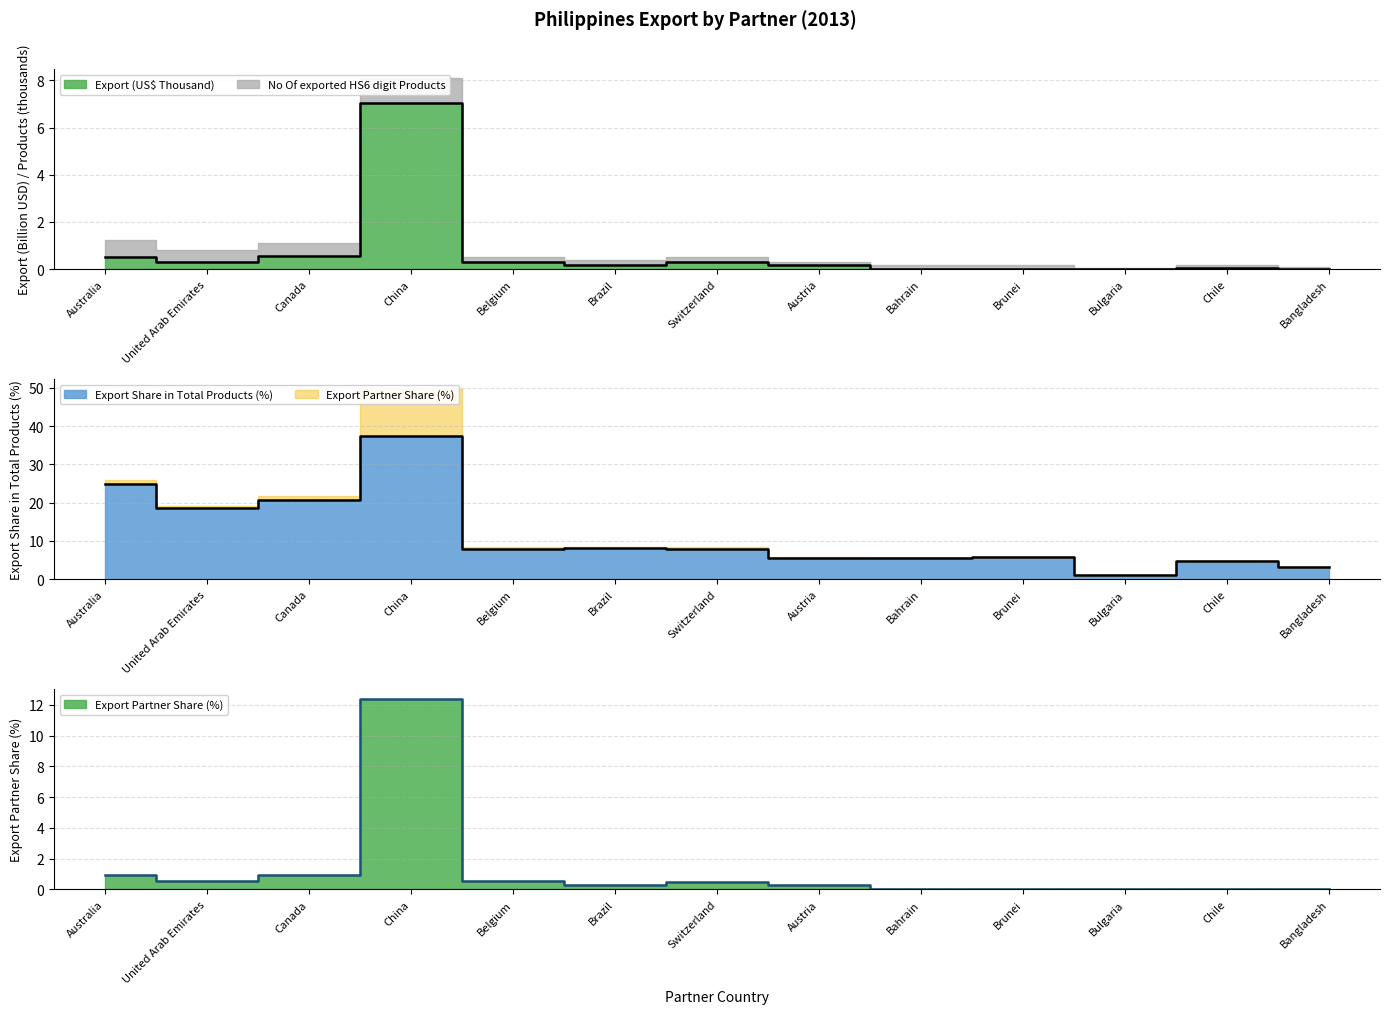

What is the highest value of the Export (US$ Thousand) series?

7.0